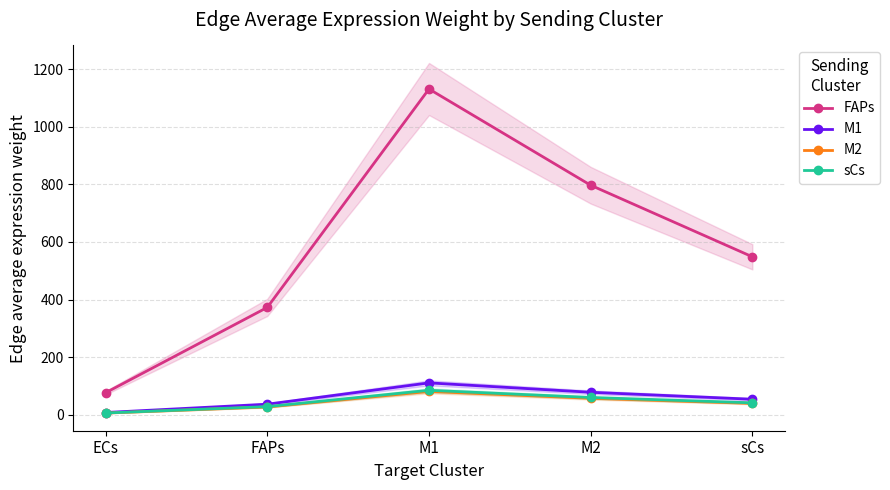

Reading right to left, what are all the values shown in this chart?

FAPs: sCs=548.5	M2=797.3	M1=1131.7	FAPs=372.7	ECs=76.1
M1: sCs=53.5	M2=77.8	M1=110.4	FAPs=36.4	ECs=7.4
M2: sCs=39.1	M2=56.8	M1=80.7	FAPs=26.6	ECs=5.4
sCs: sCs=41.0	M2=59.6	M1=84.6	FAPs=27.9	ECs=5.7